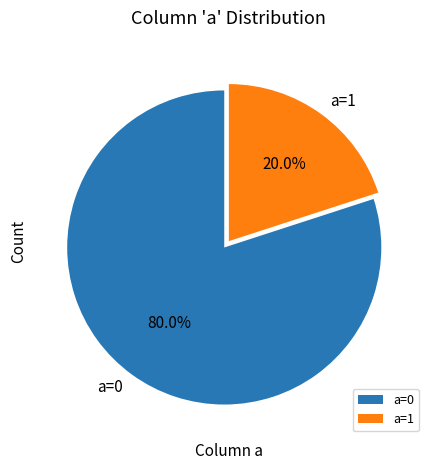

To the nearest percent, what portion does a=1 represent?

20%